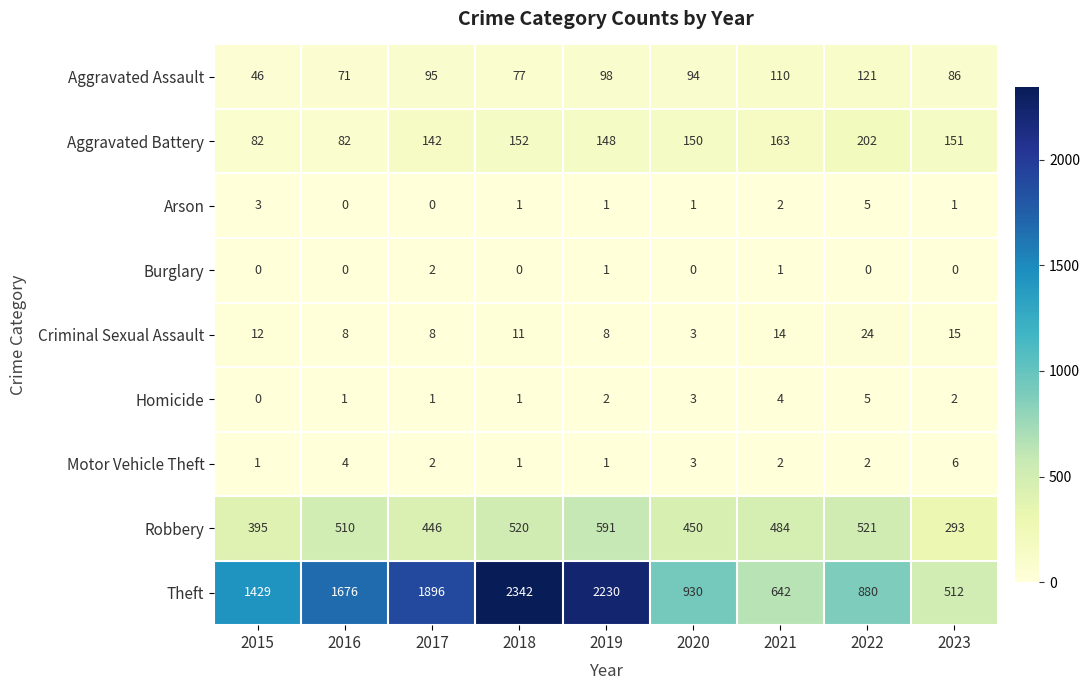

What is the average value of the Criminal Sexual Assault series?

11